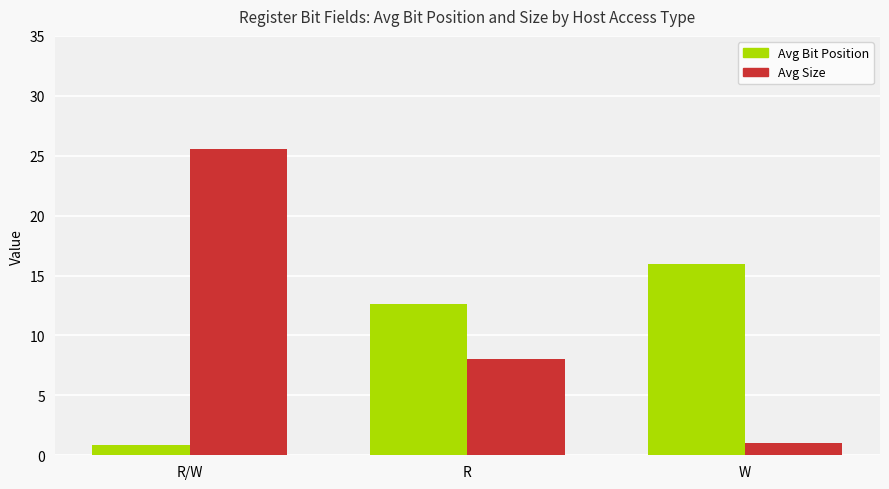

At how many categories does at least one series exceed 13?

2